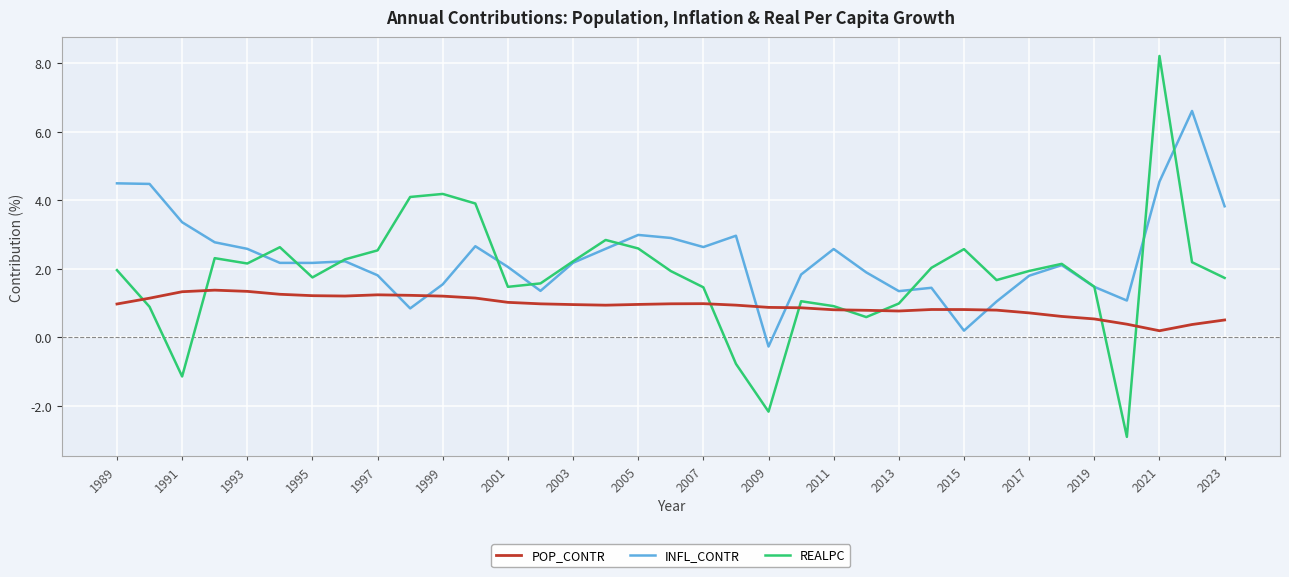

Does the chart have visible grid lines?

Yes